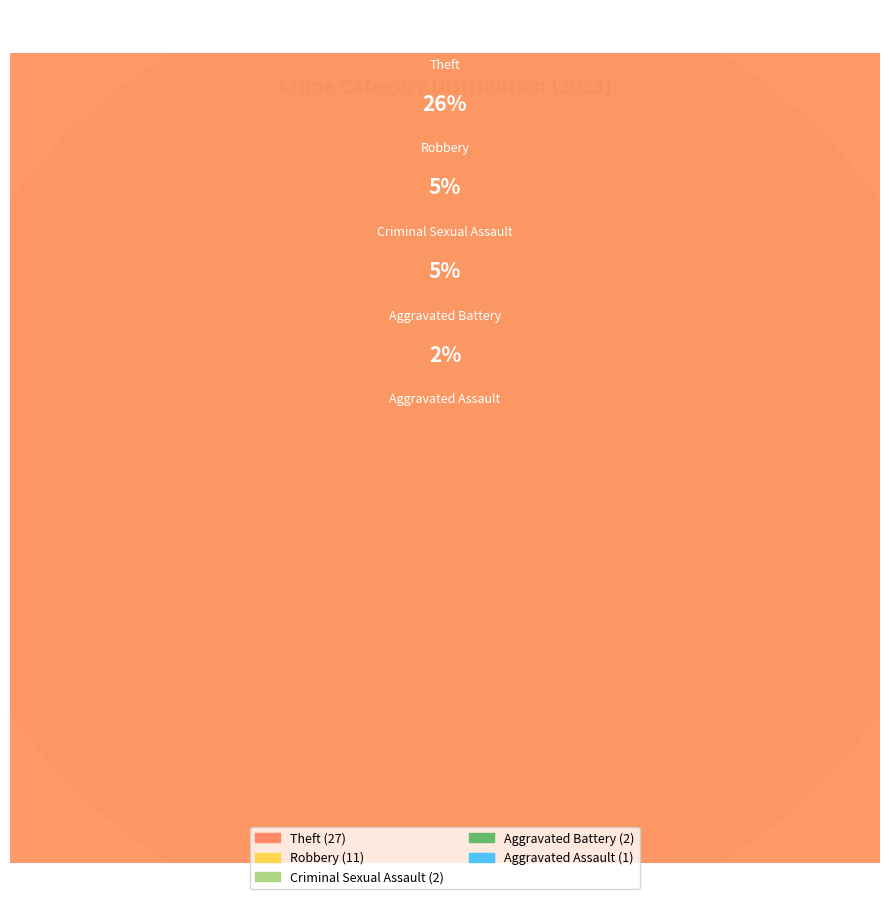

Rank the categories by value from lowest to highest.

Aggravated Assault, Aggravated Battery, Criminal Sexual Assault, Robbery, Theft